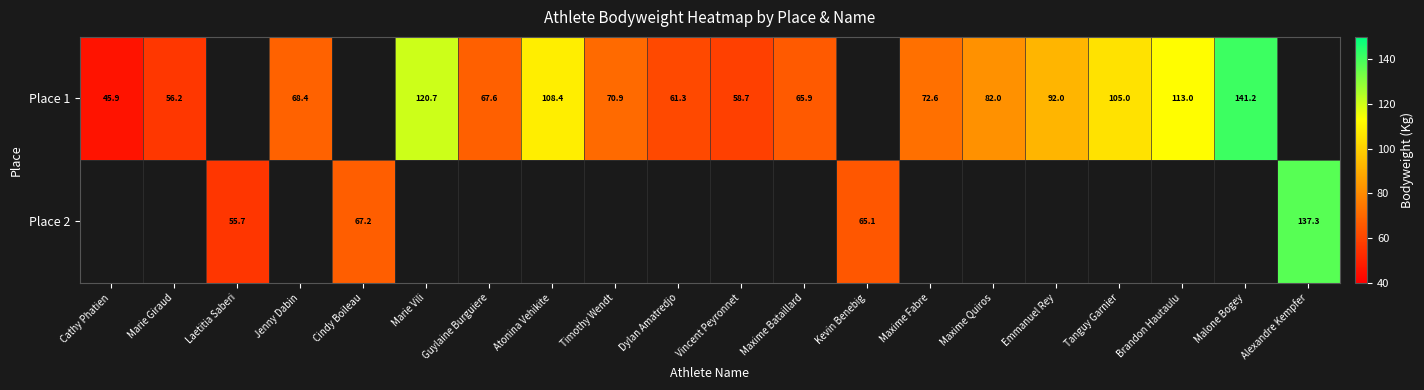

What is the minimum value shown in the chart?

45.9